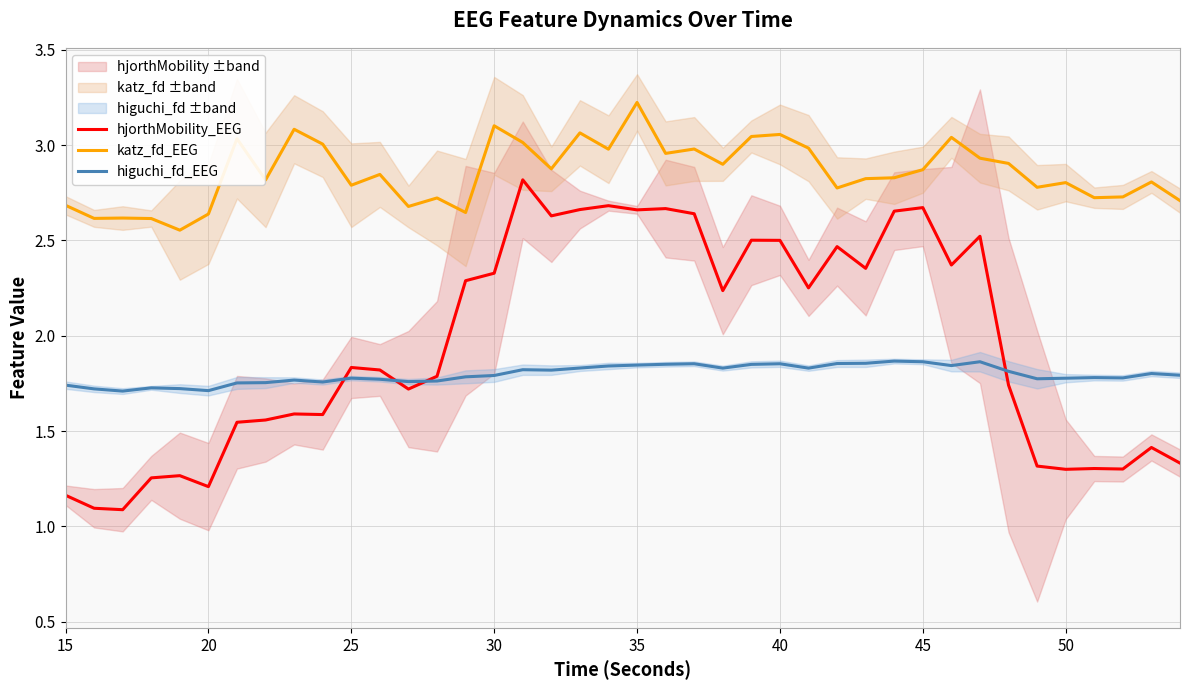

At how many categories does at least one series exceed 1?

40